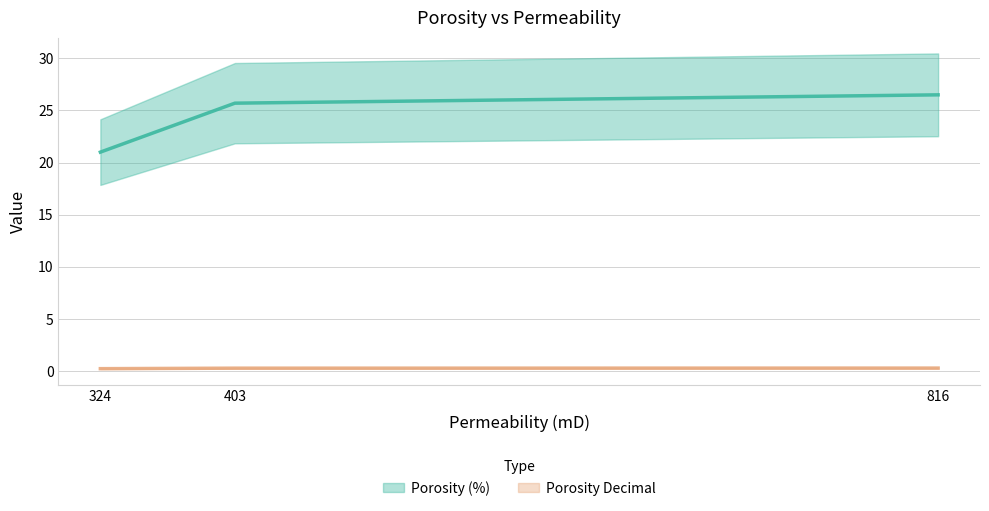

List the labels in order of Porosity Decimal value, largest first.

816, 403, 324